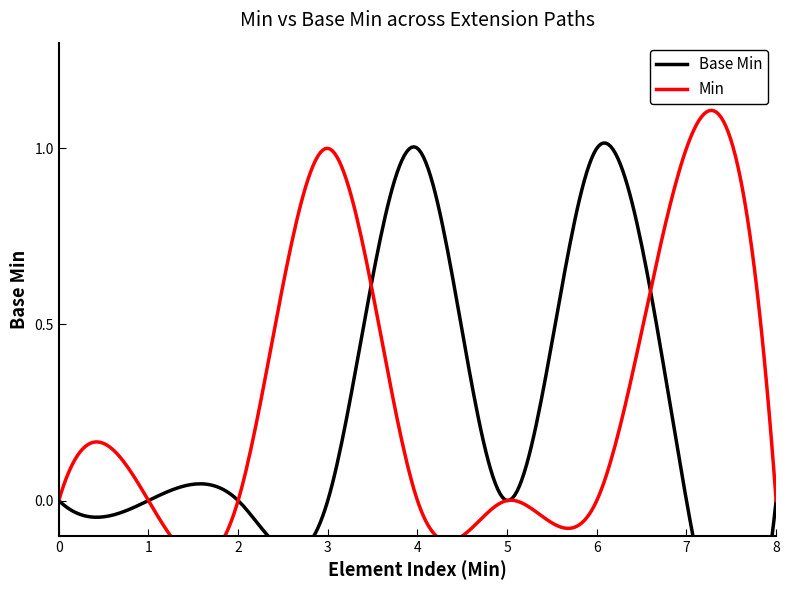

Count the values in the range 0 to 1.

9